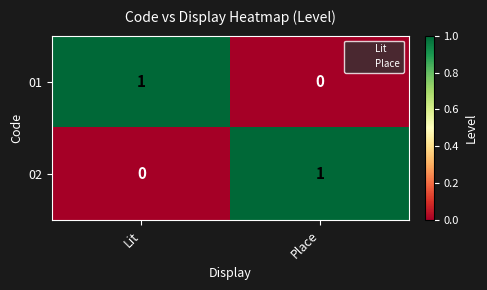

List the labels in order of 01 value, smallest first.

Place, Lit